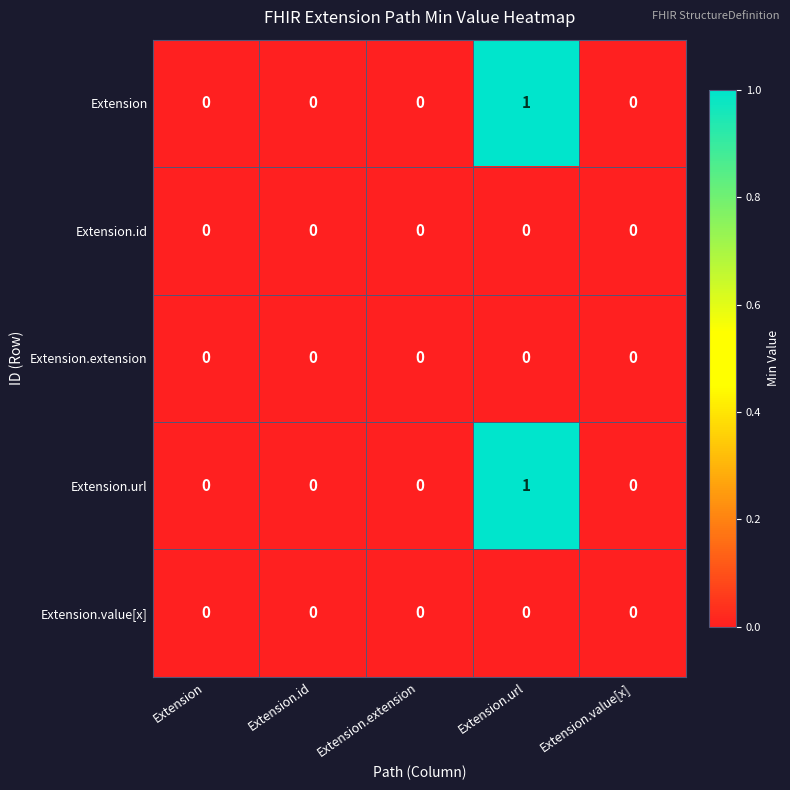

Which category has the highest value across all series?

Extension.url